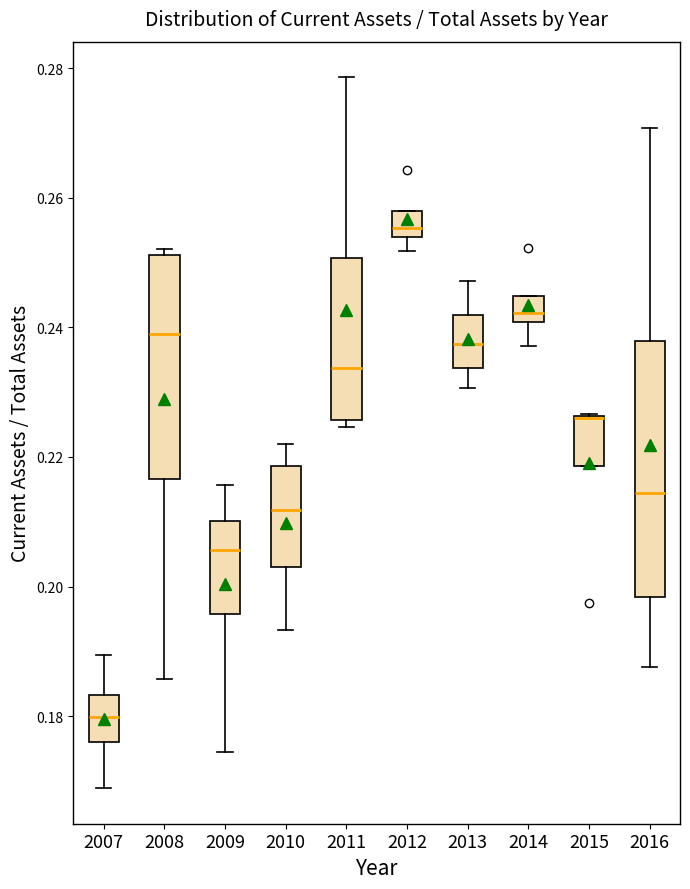

Where does the median line of the box at x = 2014 sit on the y-axis? The values are not printed on the chart, so give them approximately, as read against the axis.

0.242